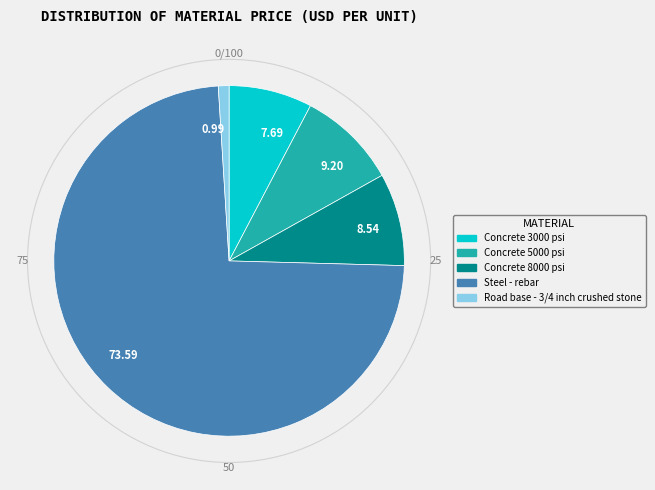

Rank the categories by value from highest to lowest.

Steel - rebar, Concrete 5000 psi, Concrete 8000 psi, Concrete 3000 psi, Road base - 3/4 inch crushed stone